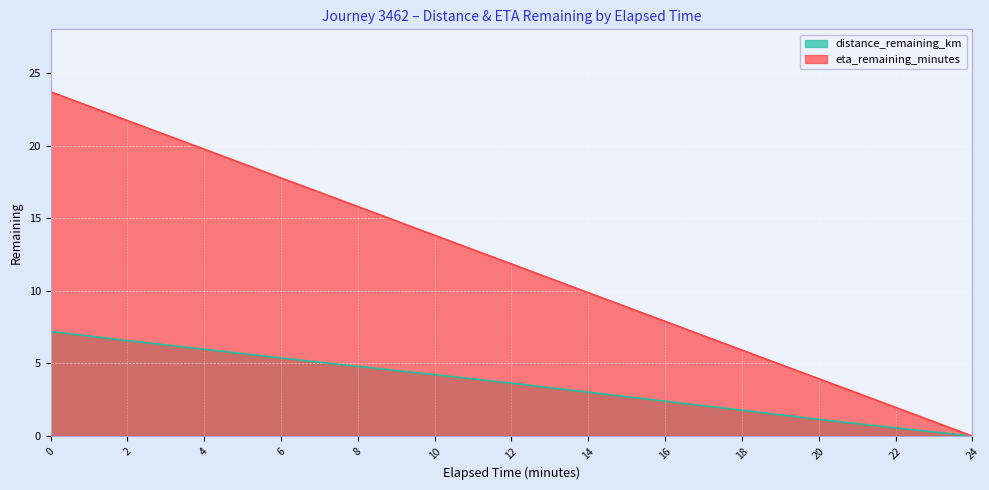

Between 4 and 6, which series saw the biggest shift?

eta_remaining_minutes